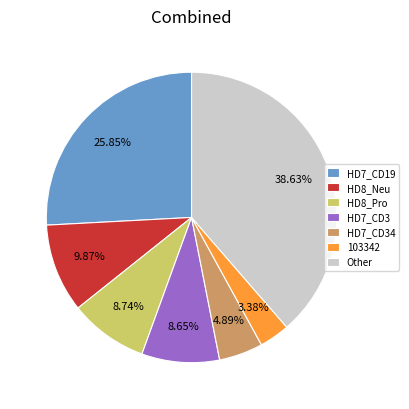

Do 103342 and HD7_CD34 together represent more than half of the pie?

No